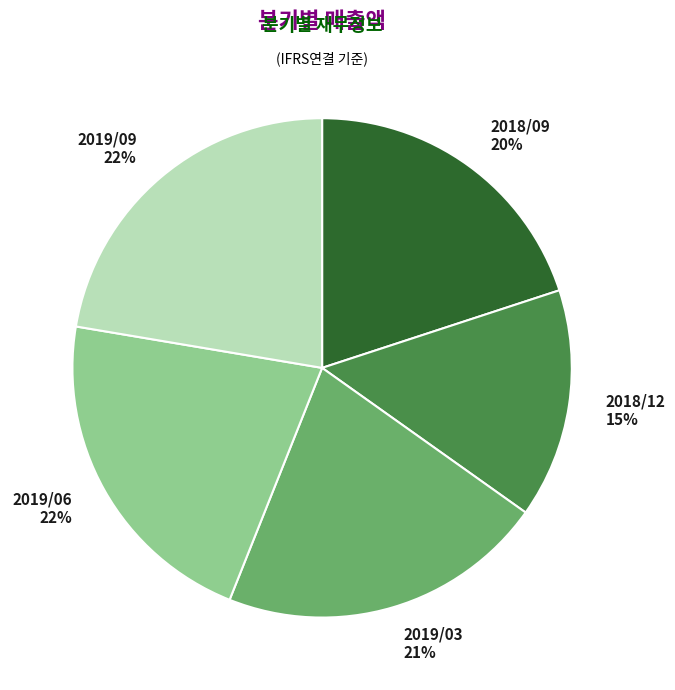

Is it true that 2019/06 is 14% of the pie?

False